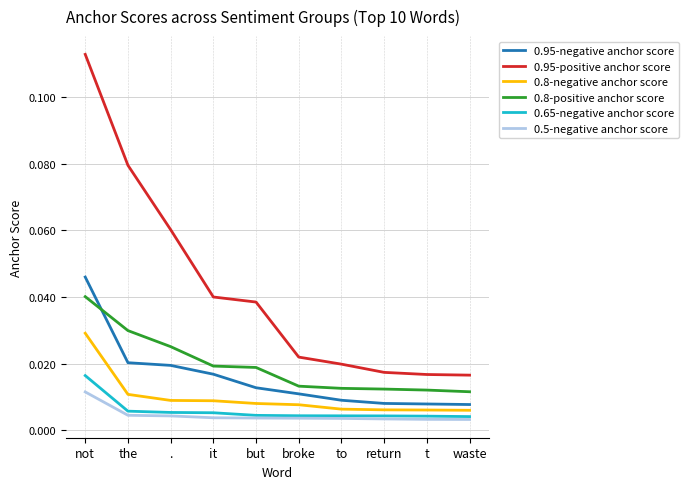

Rank the series by their maximum value, from highest to lowest.

0.95-positive anchor score, 0.95-negative anchor score, 0.8-positive anchor score, 0.8-negative anchor score, 0.65-negative anchor score, 0.5-negative anchor score